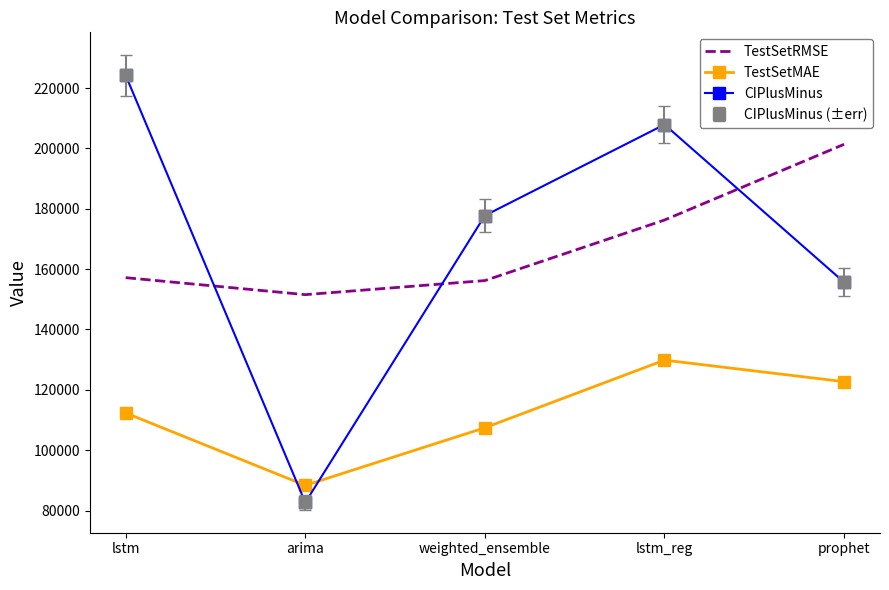

In CIPlusMinus, how many points are higher than both neighbors (excluding endpoints)?

1